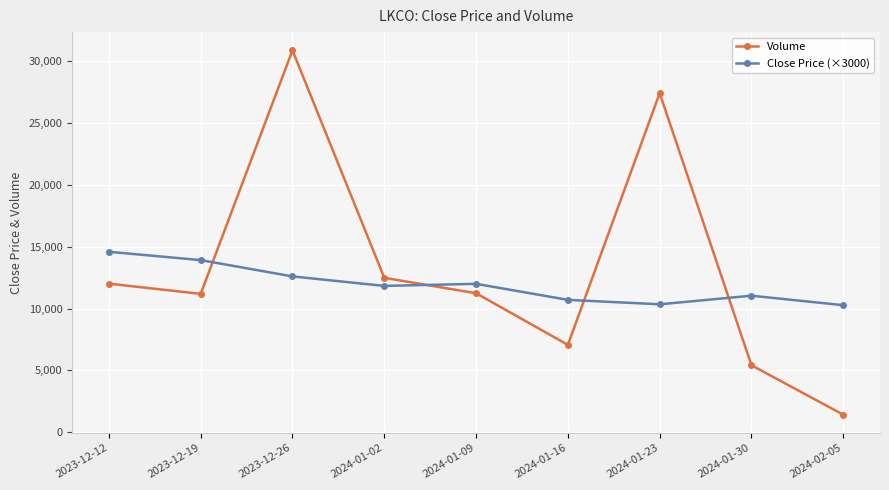

What is the value of the Volume point at the 1st from the left?

12013.0